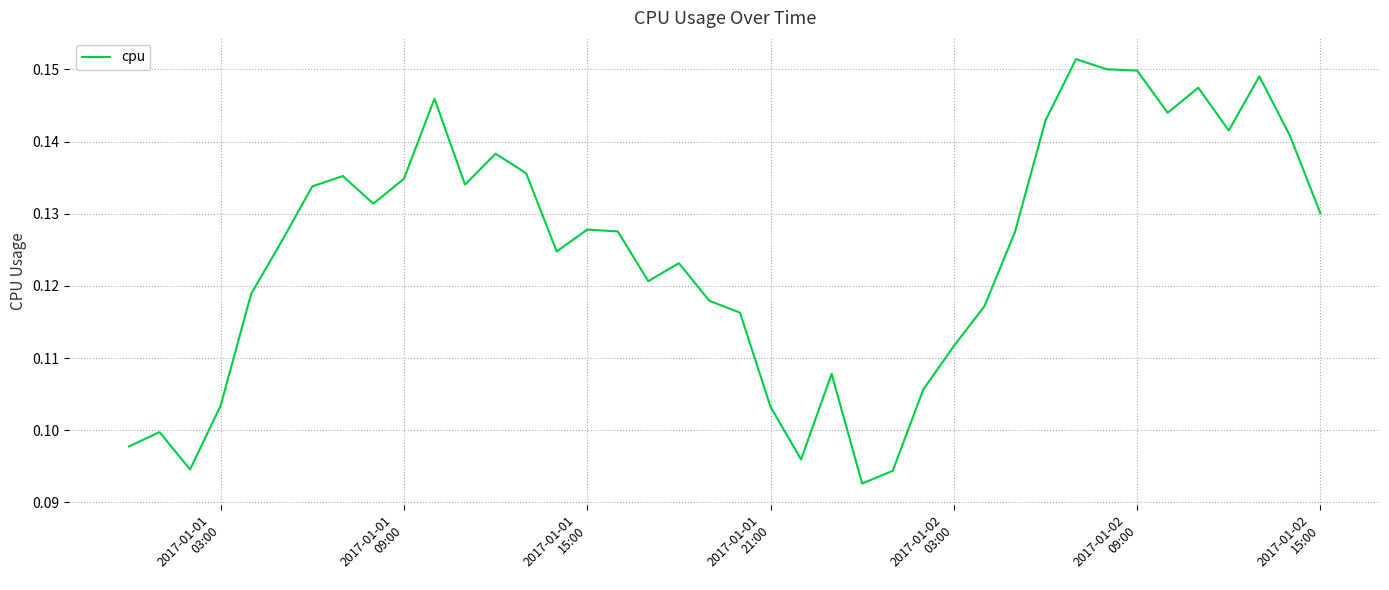

True or false: the data has more than 1 interior local peaks.

True